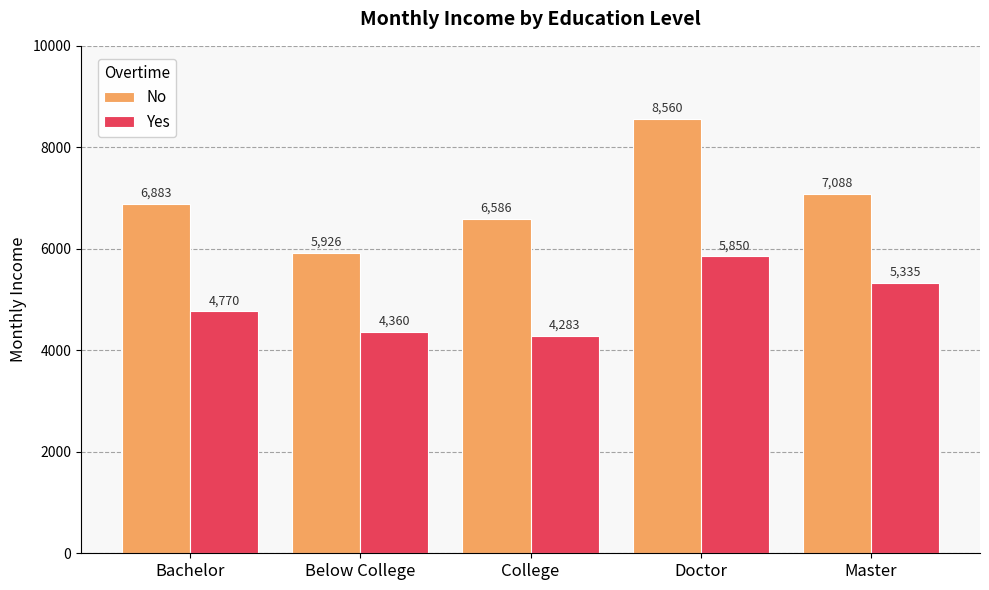

What is the maximum value shown in the chart?

8559.9